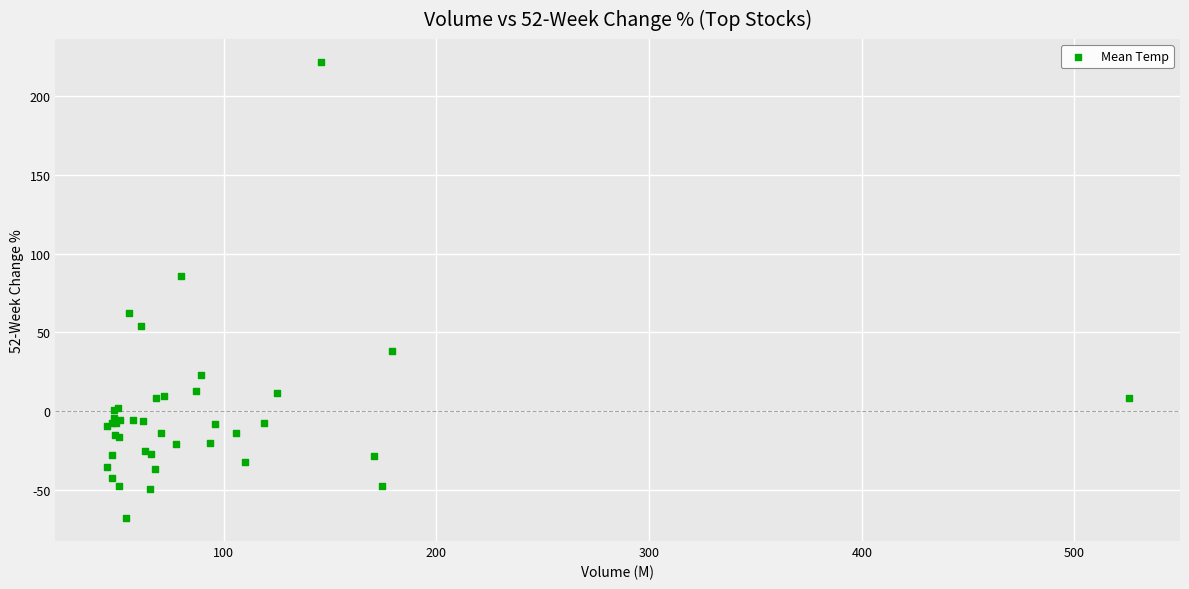

What Y value in the scatter plot is closest to 76?

85.9